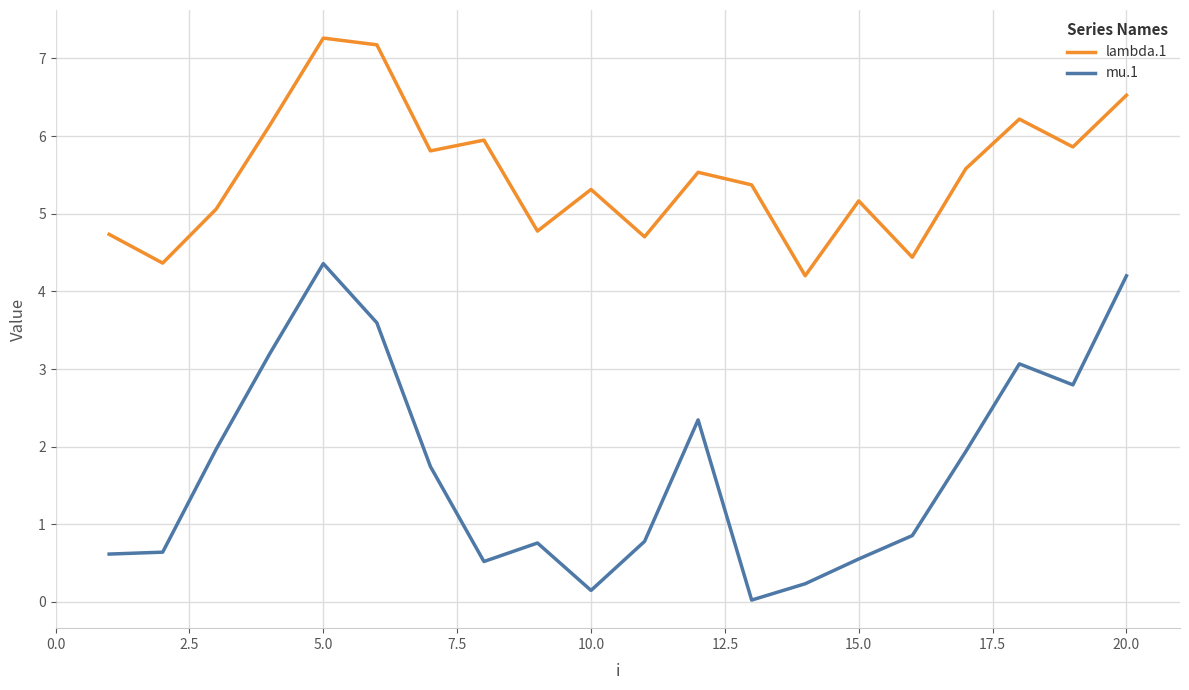

Which series has the largest total across all categories?

lambda.1